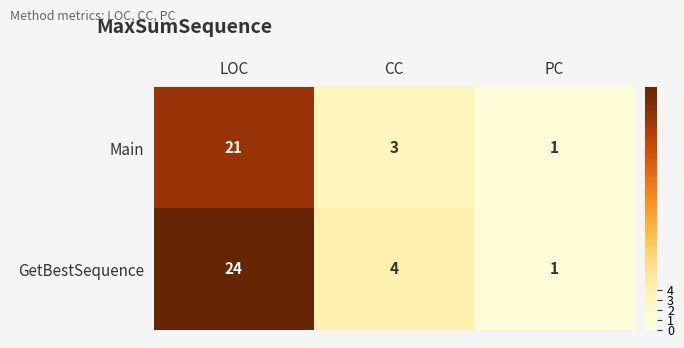

At which category is the sum across all series the highest?

LOC